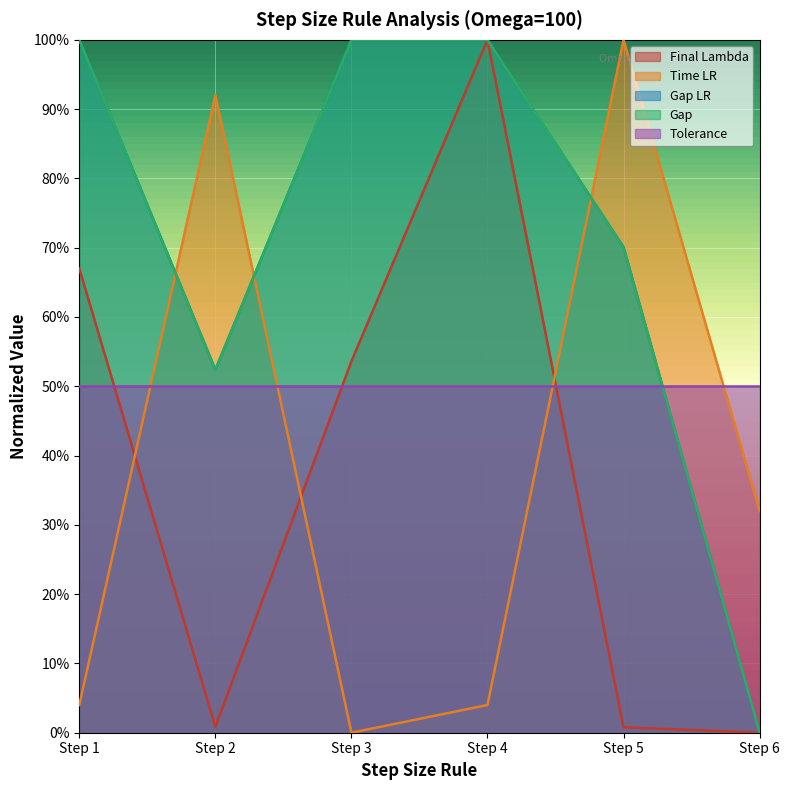

What value does the Final Lambda series have at Step 3?

0.5